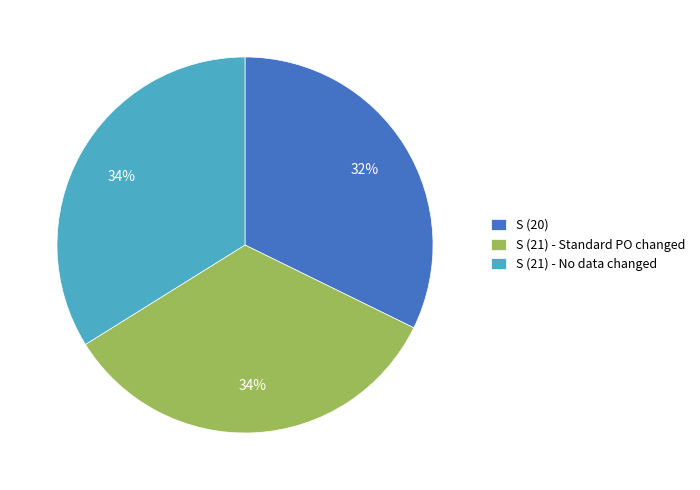

To the nearest percent, what is the difference between the largest and smallest slice percentages?

2%